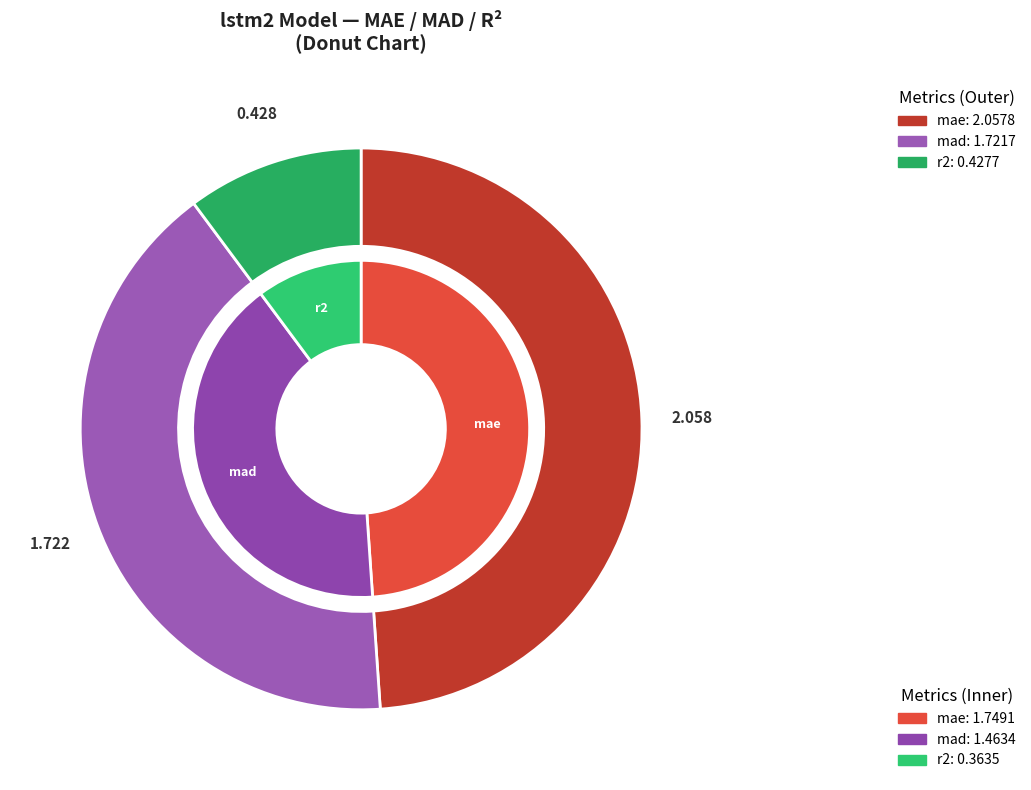

What percentage do mae and mad together represent?

89.8%